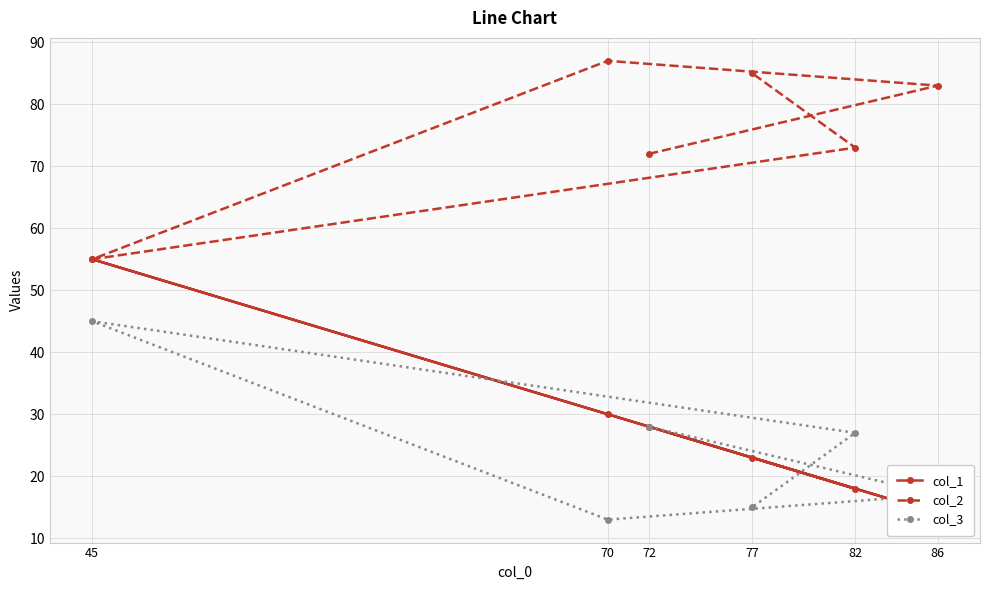

True or false: col_3 has a value of 11 at 86.

False